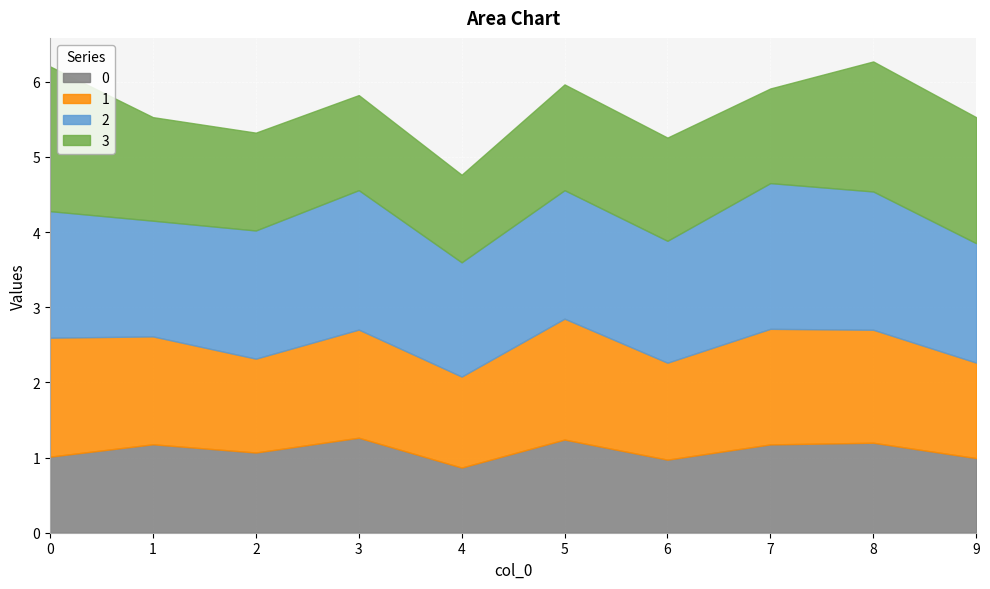

At which label does 2 reach its minimum?

4